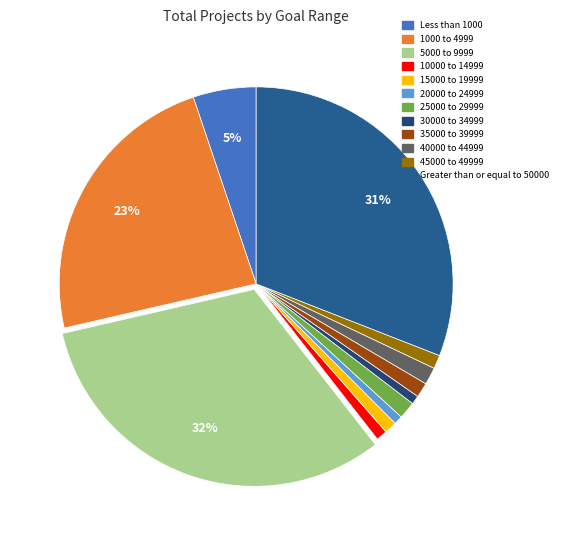

Combined, what portion of the pie is 45000 to 49999 and 25000 to 29999?

2.5%